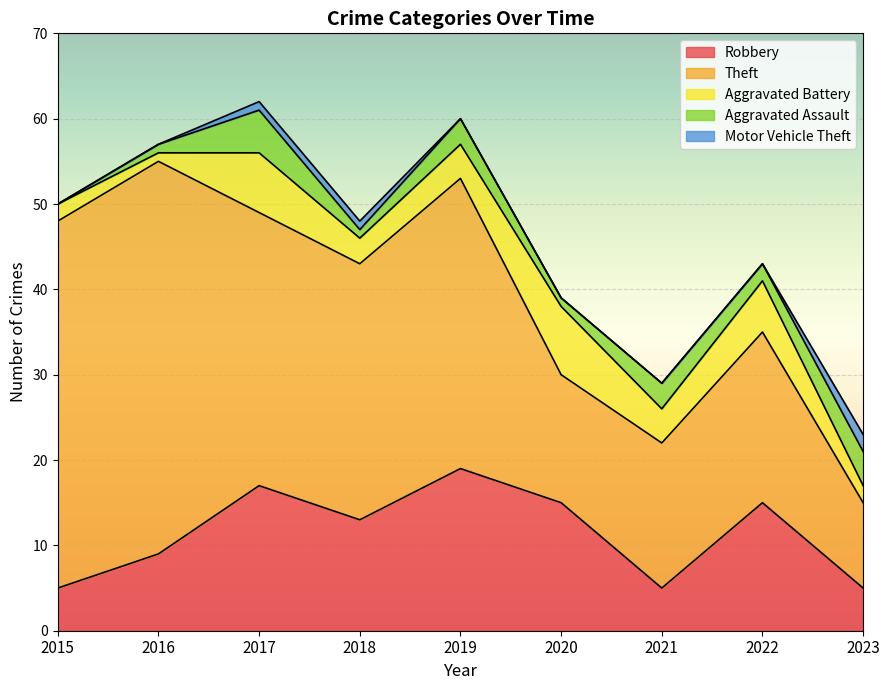

Is it true that Aggravated Assault equals 2 at 2018?

False